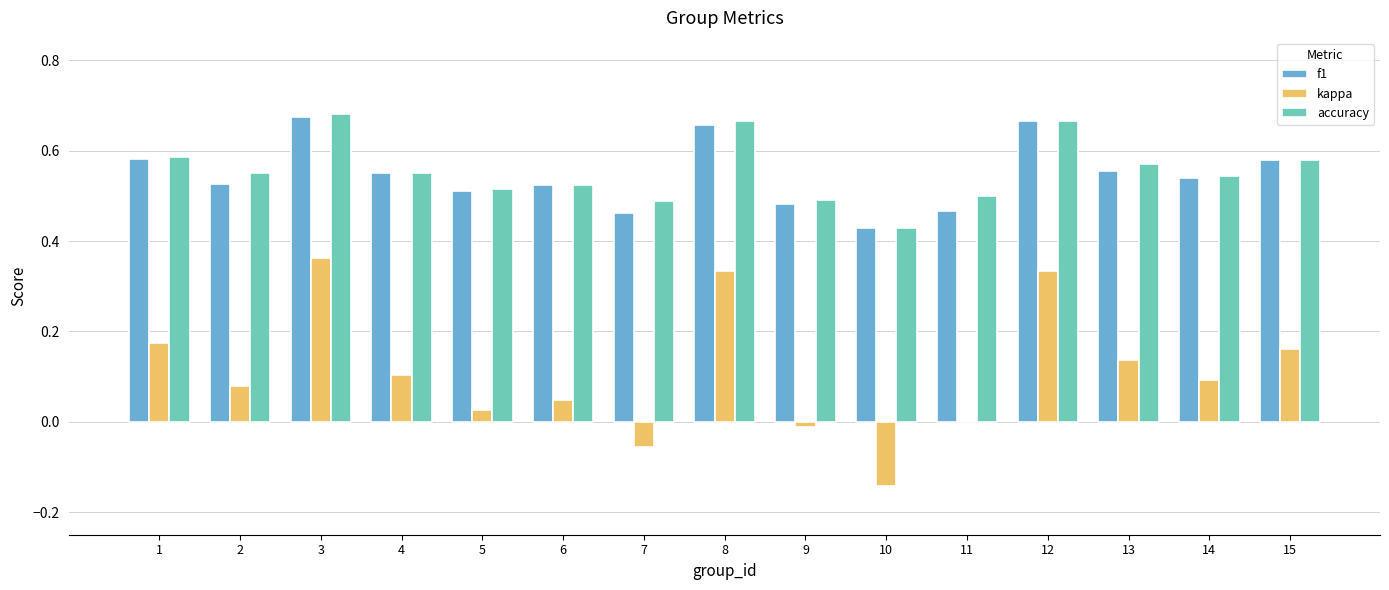

What is the sum of all accuracy values?

8.3